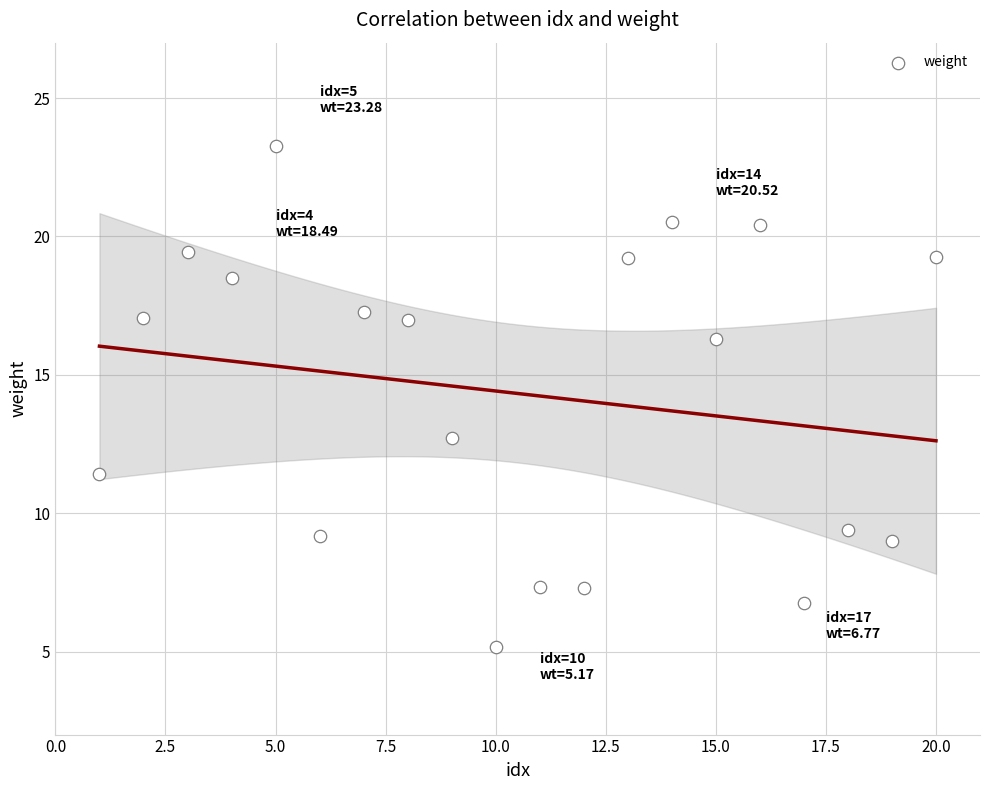

What Y value in the scatter plot is closest to 14?

12.7